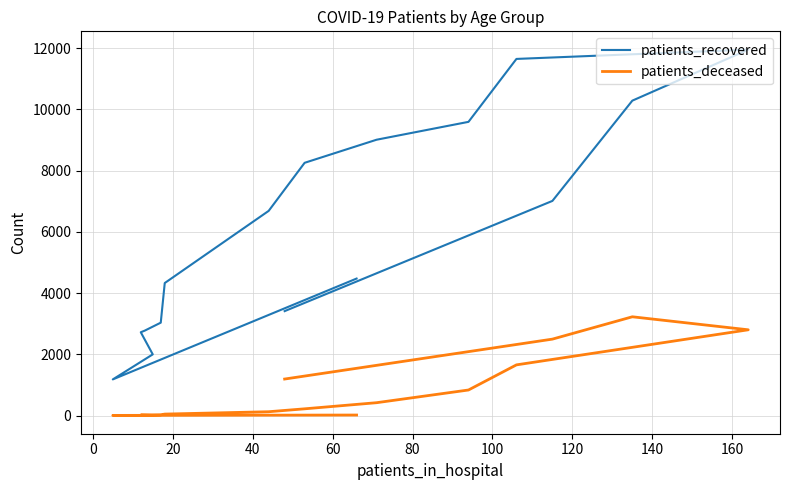

At which category does patients_deceased reach its first local valley?

20